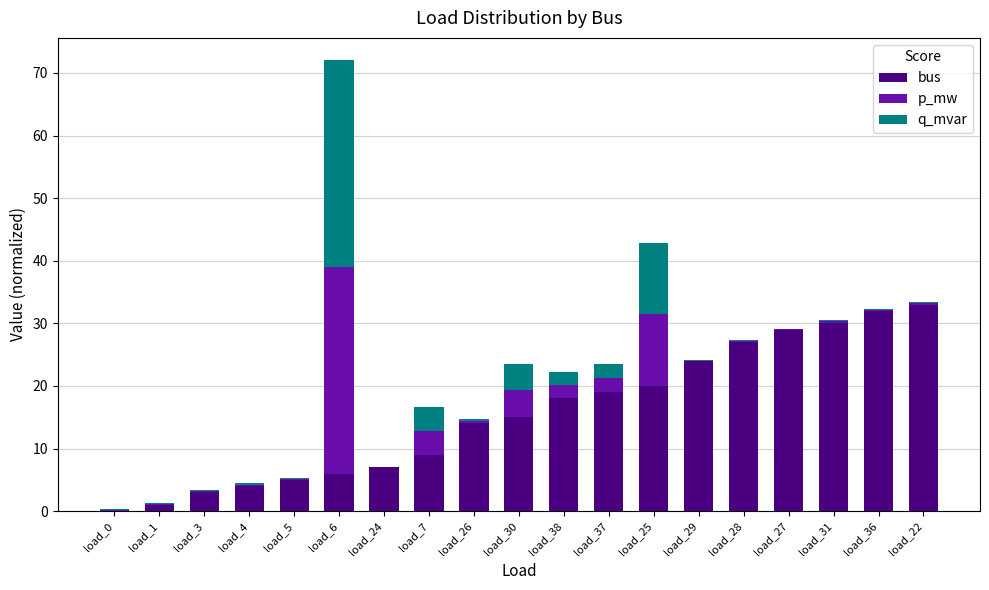

The bus series shows 12.1 at load_36. True or false?

False